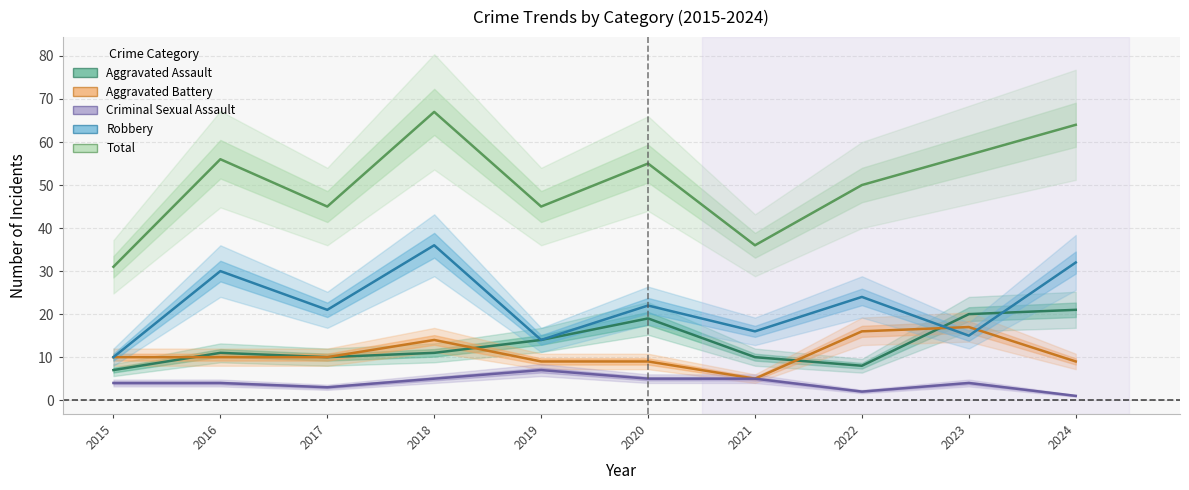

Which series has the largest total across all categories?

Total